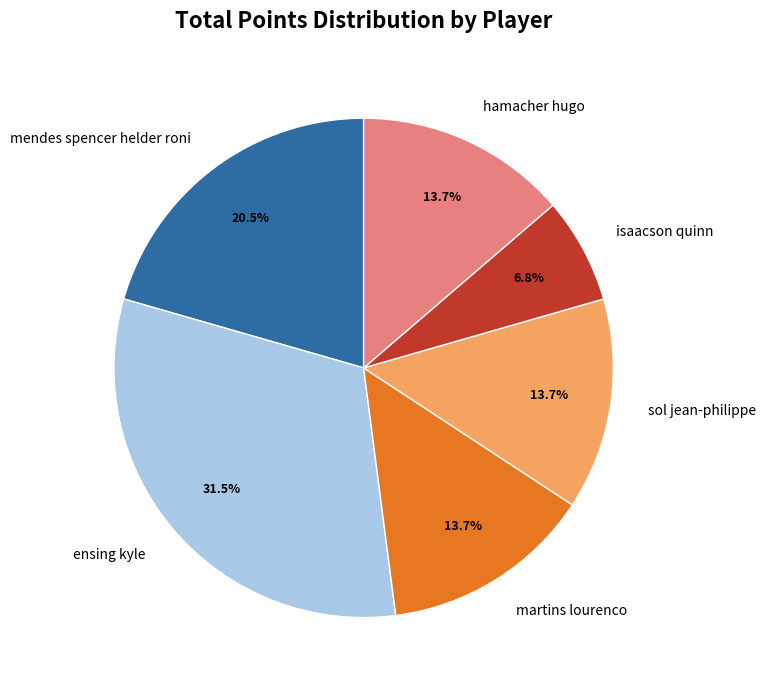

To the nearest percent, what is the difference between the largest and smallest slice percentages?

25%